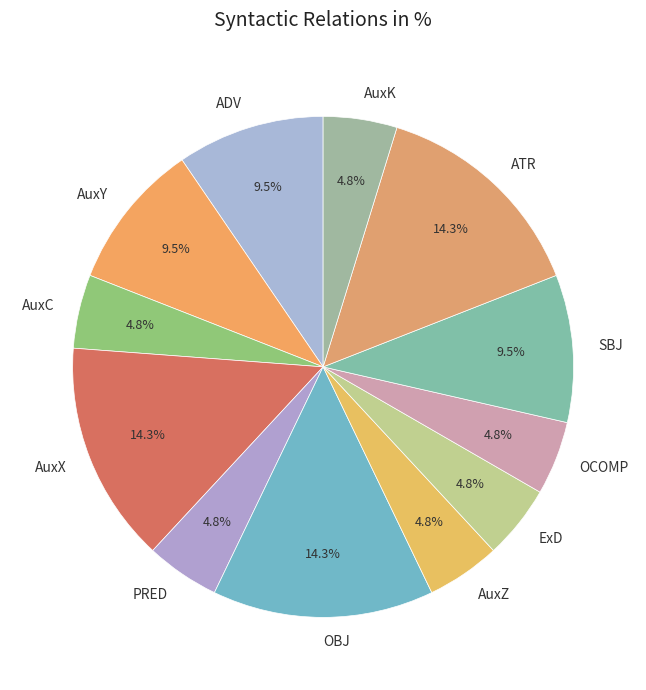

Is there a majority slice in this chart?

No